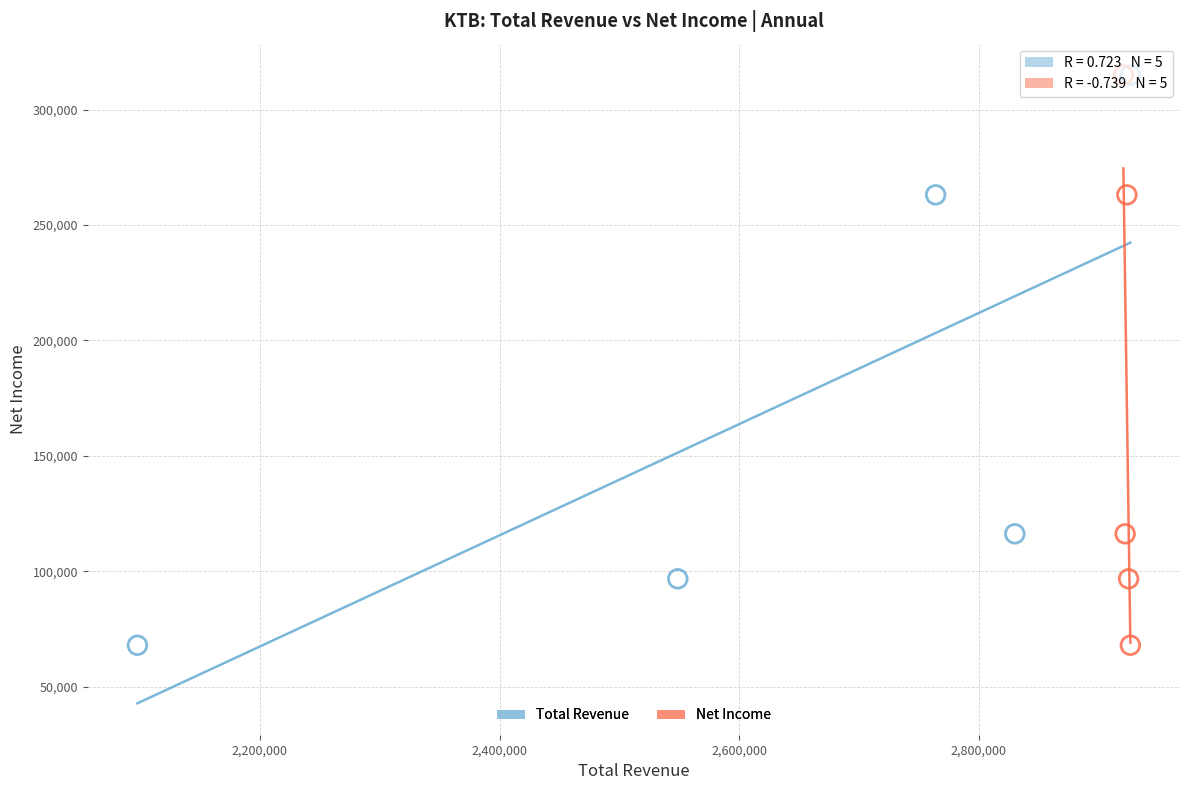

What are all the series names shown in the legend?

Total Revenue, Net Income